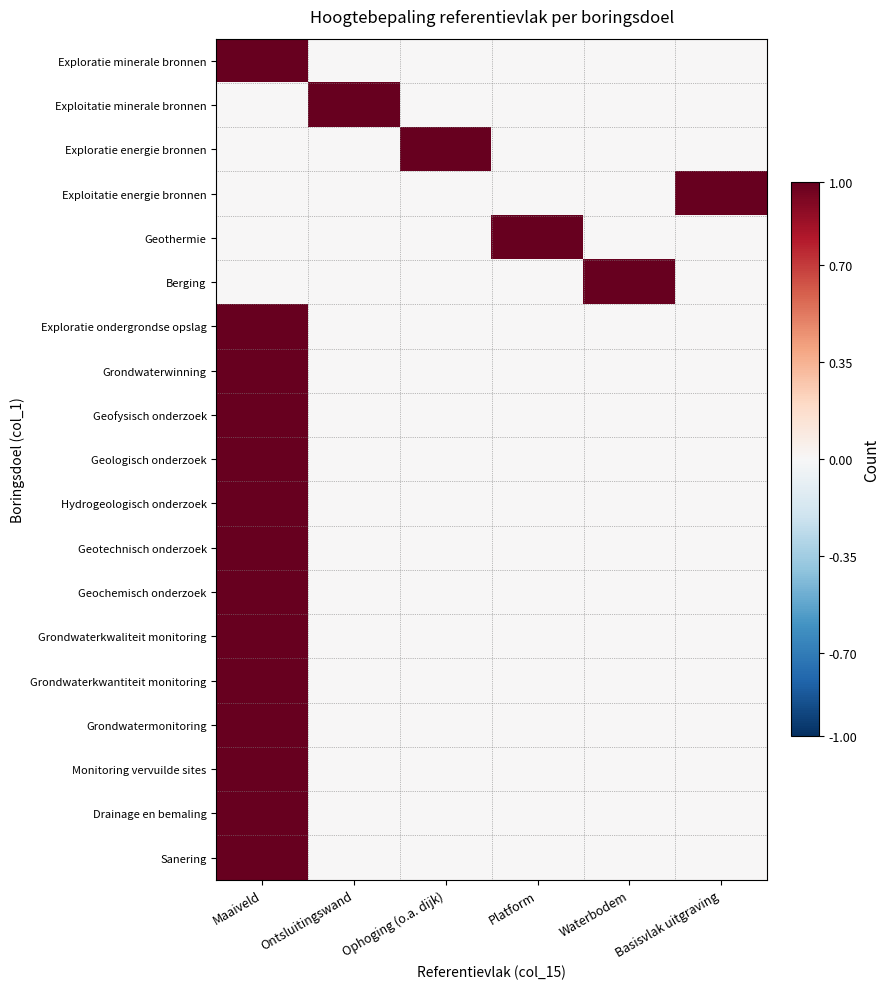

Which label corresponds to the smallest value in the chart?

Ontsluitingswand